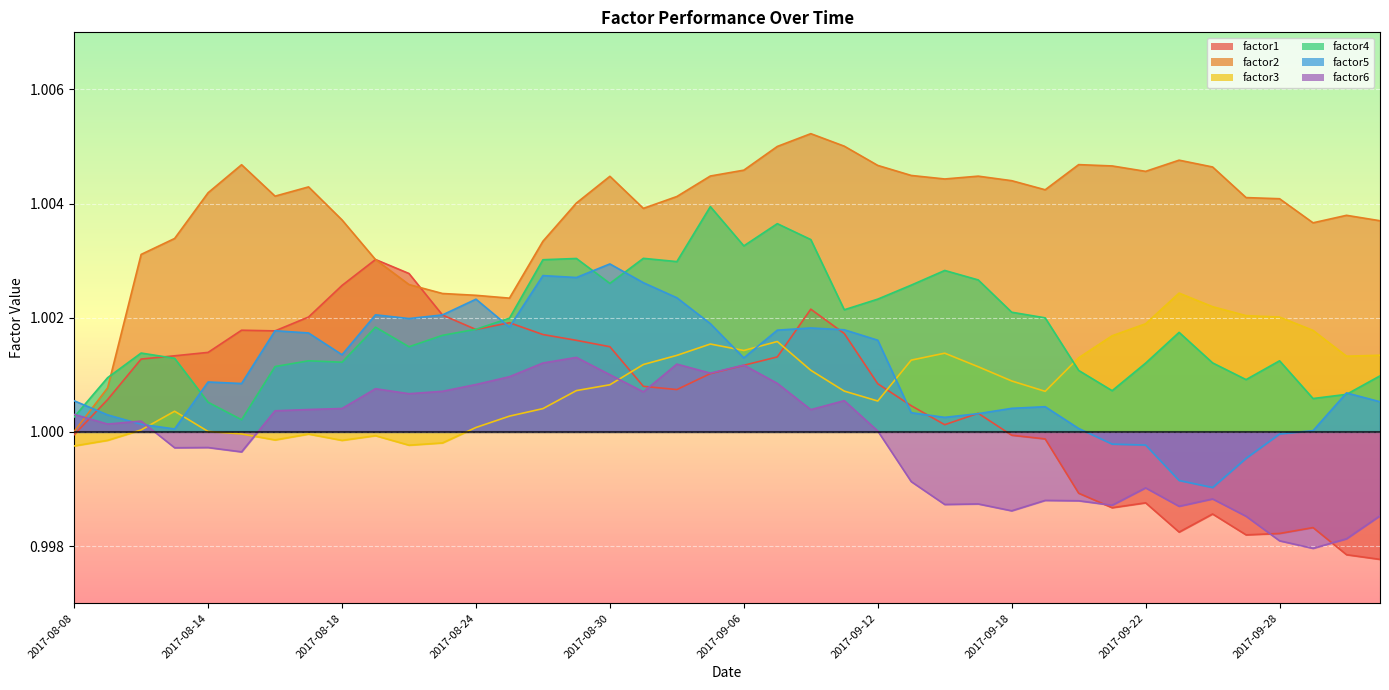

Which category has the lowest value in the factor4 series?

2017-08-15